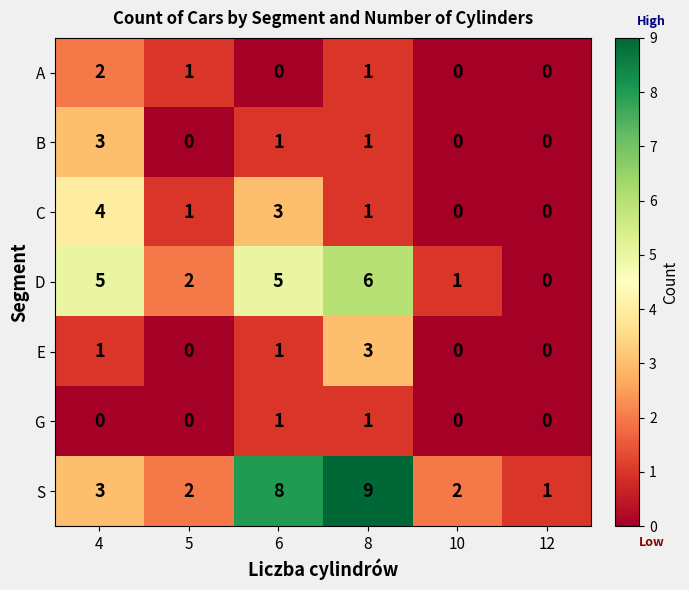

Is it true that S equals 2 at 12?

False